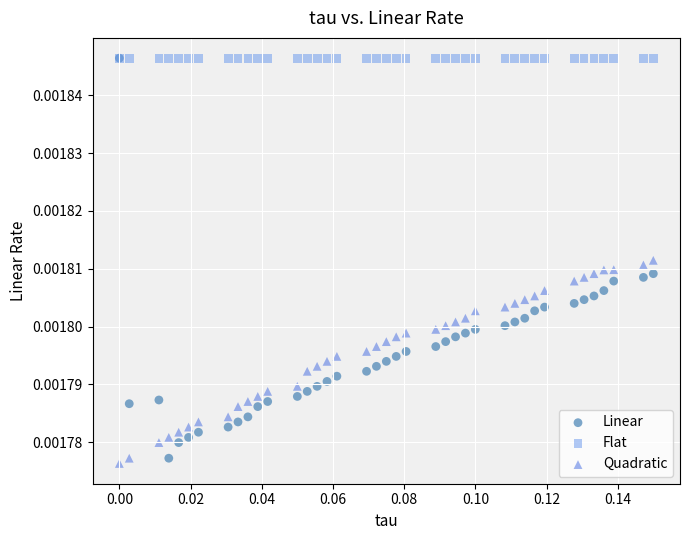

What are all the series names shown in the legend?

Linear, Flat, Quadratic